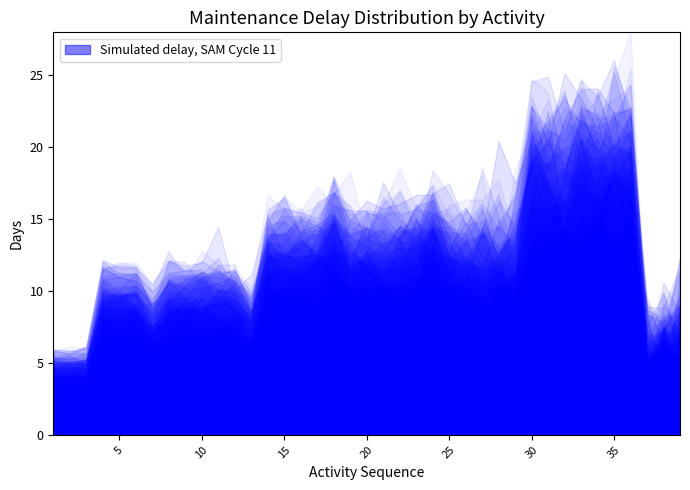

What is the value of the Cycle 11 Delays point at the 33rd from the left?

12